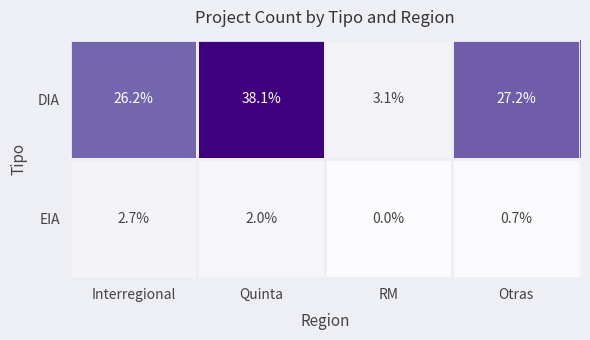

Which series has the largest total across all categories?

DIA